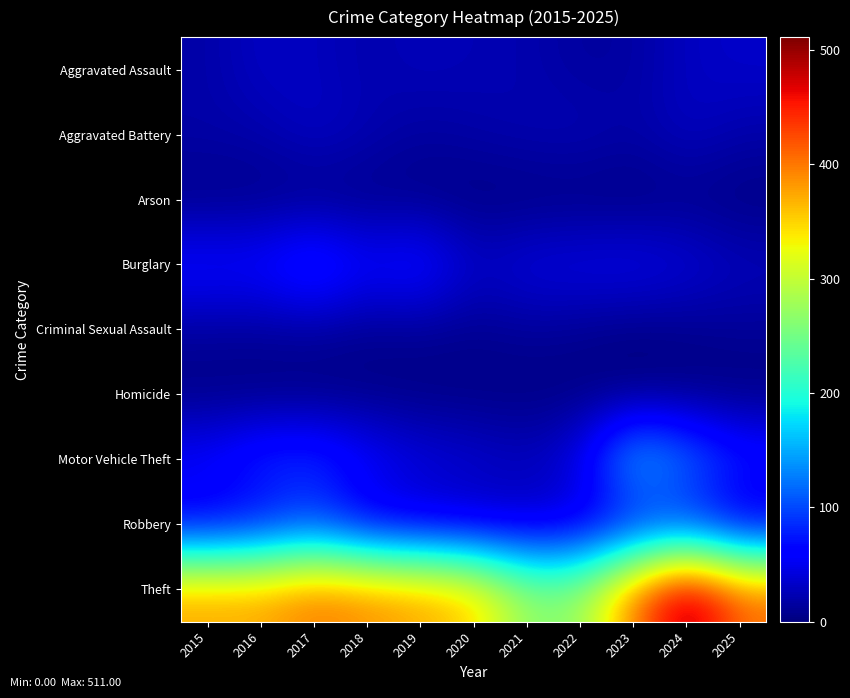

Which label corresponds to the largest value in the chart?

2024